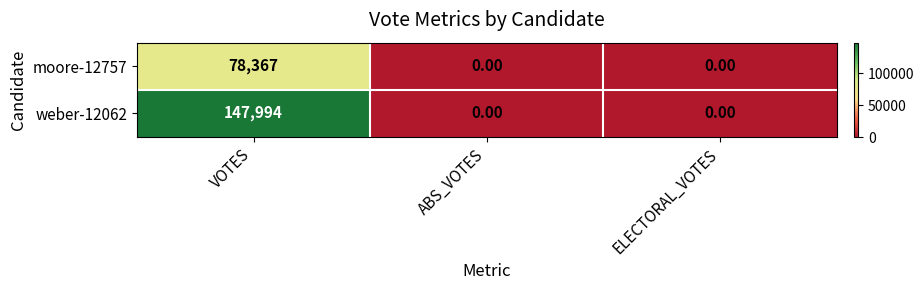

What is the average value of the moore-12757 series?

26122